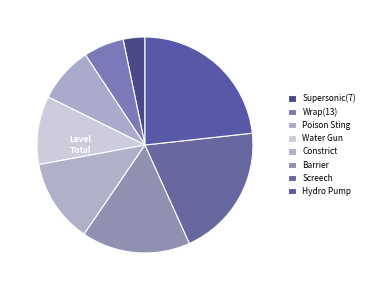

How many segments does this pie chart have?

8